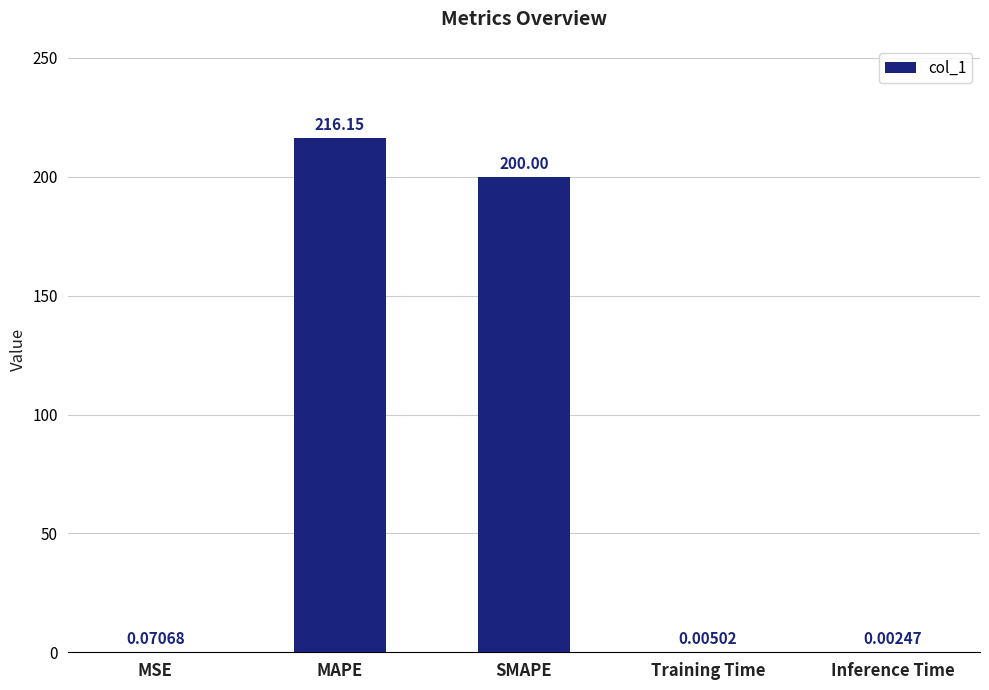

Read the value at MAPE.

216.2